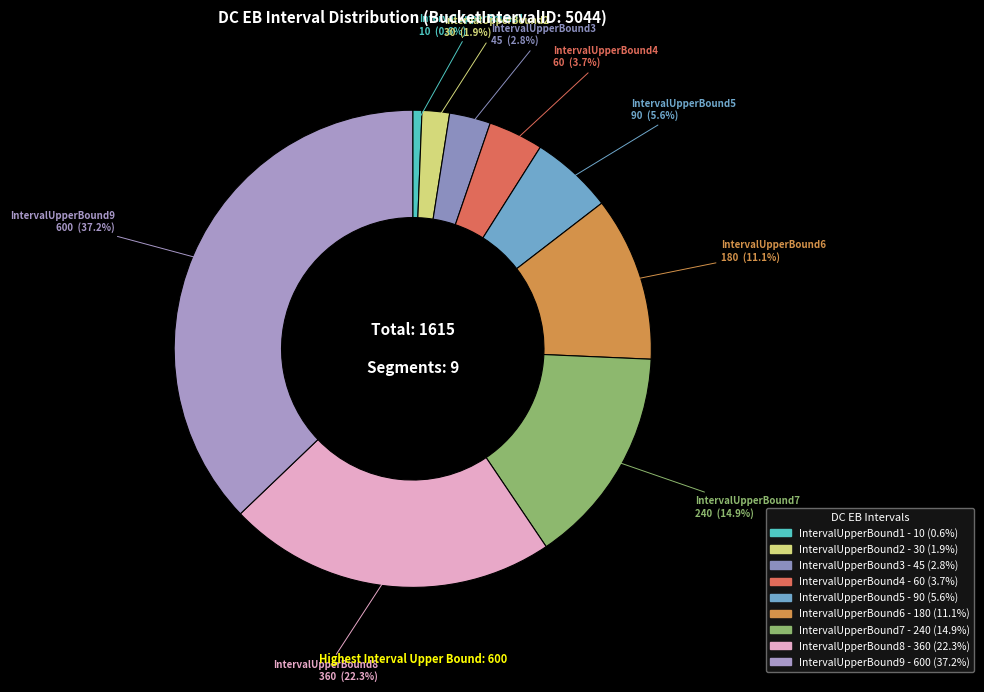

Does any single category account for the majority?

No